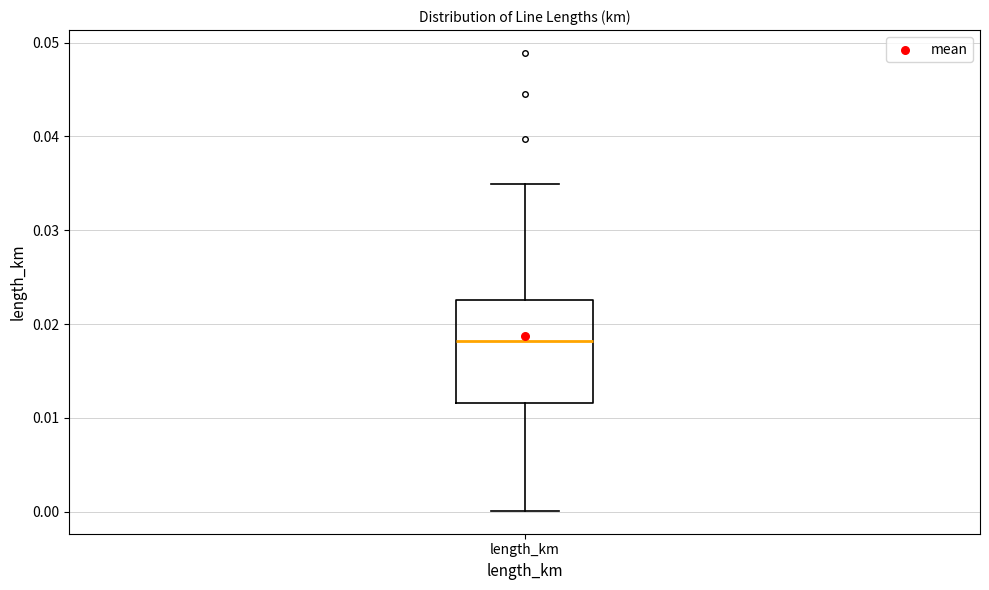

Where is the lower edge of the box for length_km on the y-axis? The values are not printed on the chart, so give them approximately, as read against the axis.

0.012